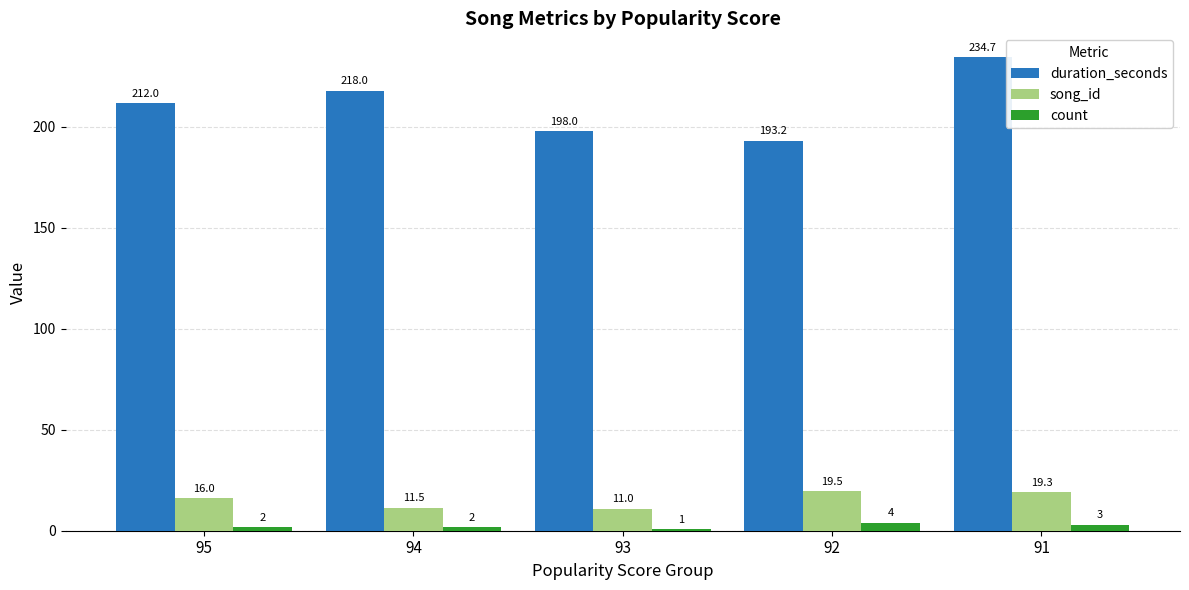

The value of duration_seconds at 94 is 50.8. True or false?

False